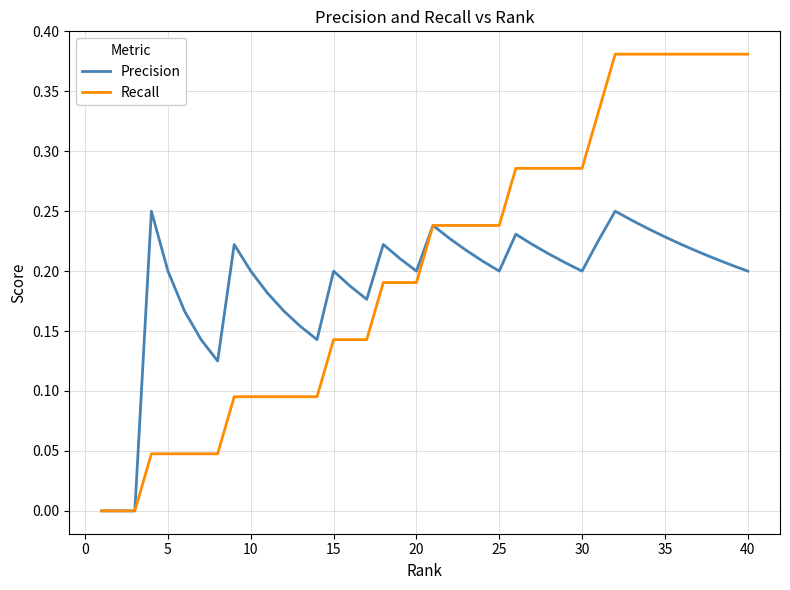

Which series has the widest spread of values?

Recall